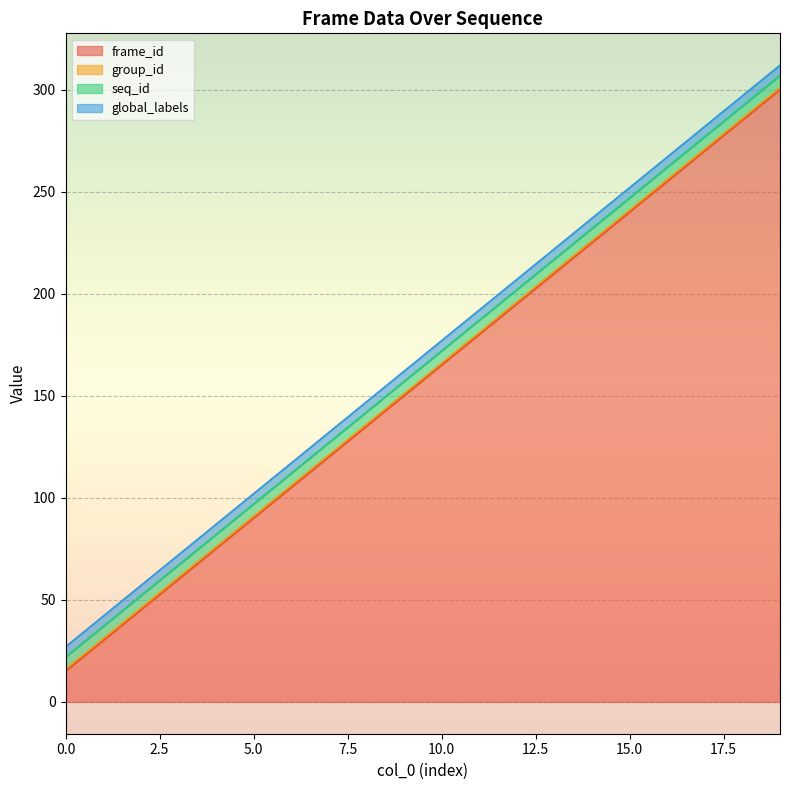

What is the minimum value for frame_id?

15